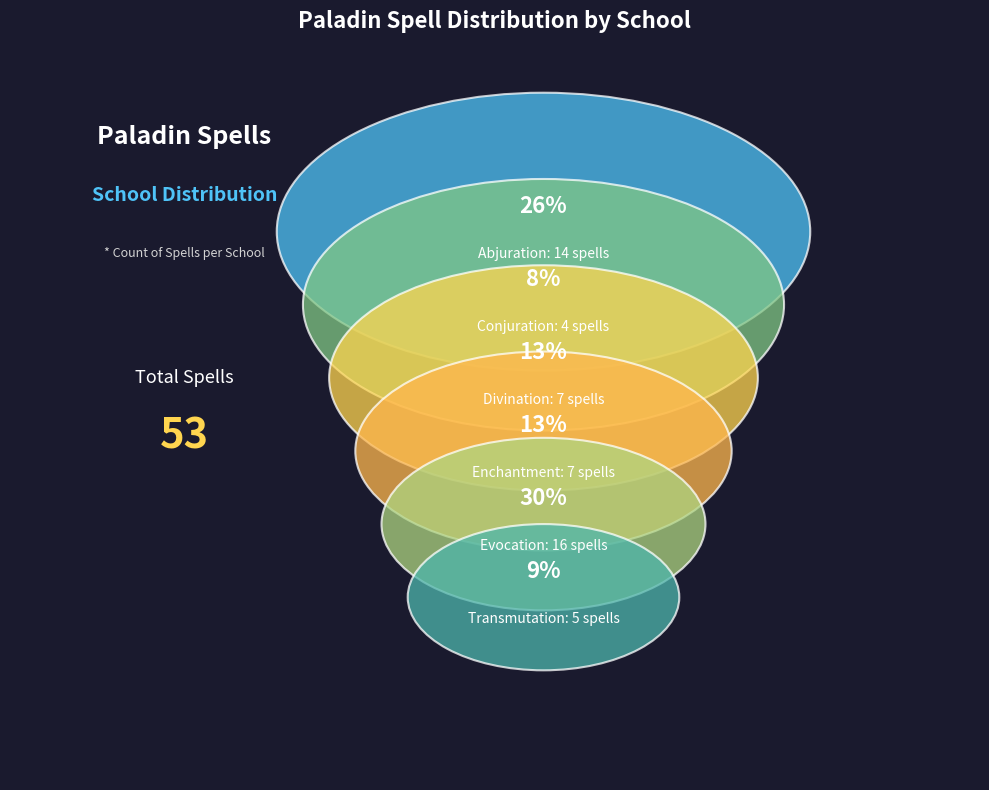

What percentage is the Enchantment slice, to the nearest percent?

13%